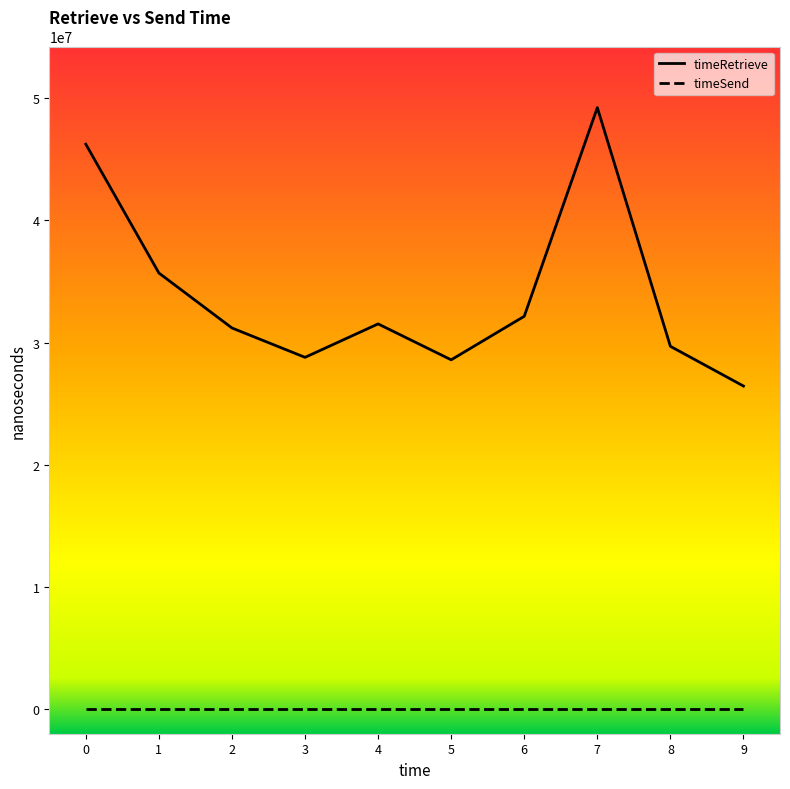

True or false: timeRetrieve has a value of 36888770 at 9.

False